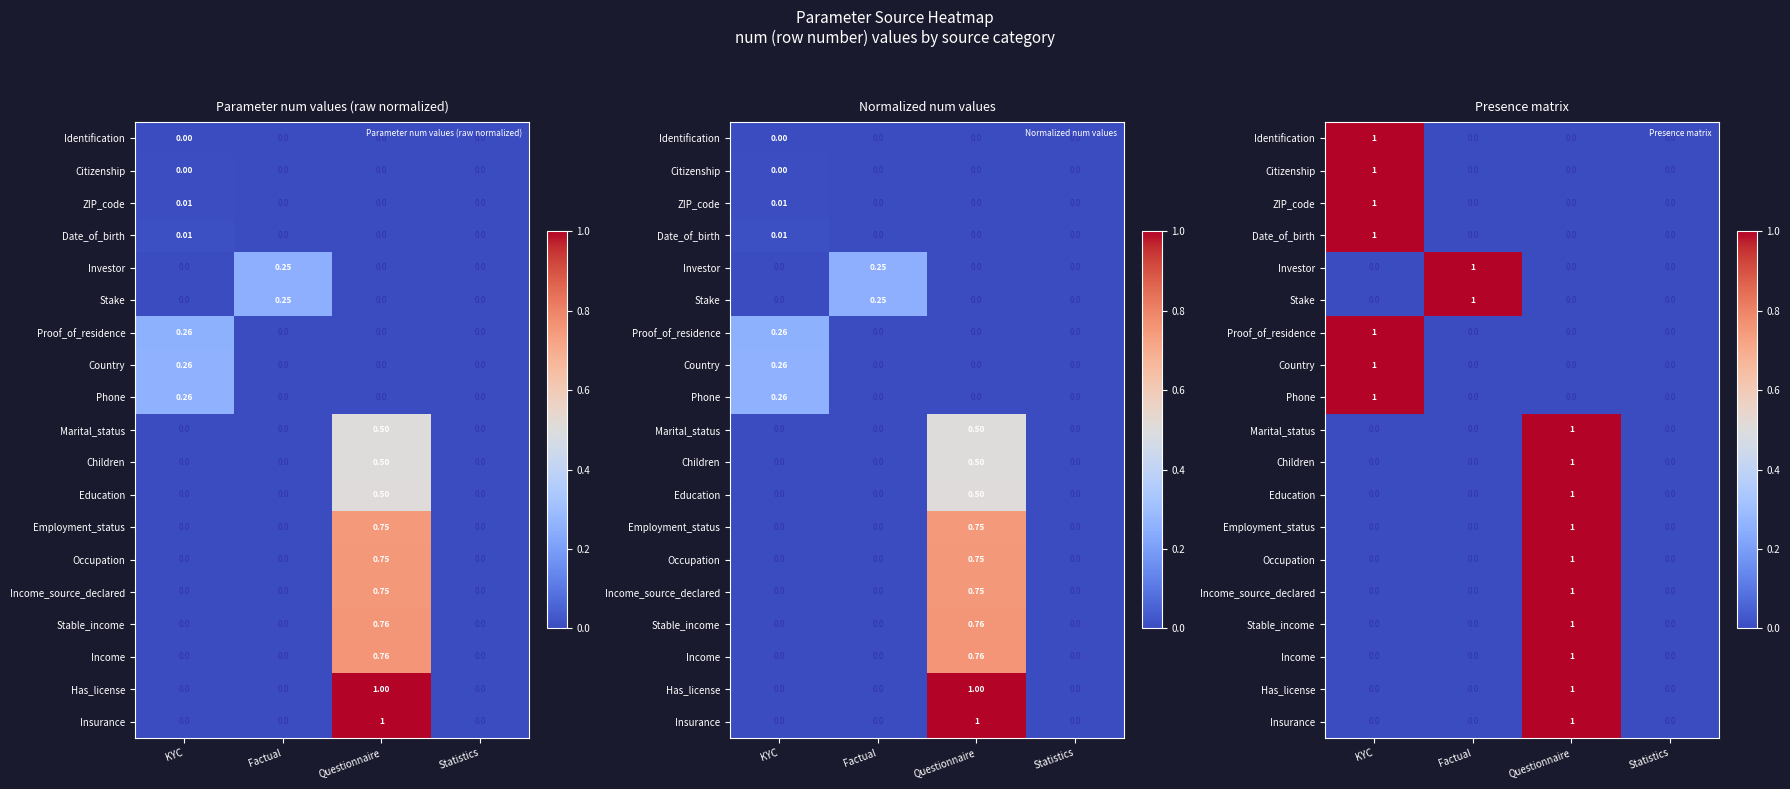

What is the total value across all series at Questionnaire?

10